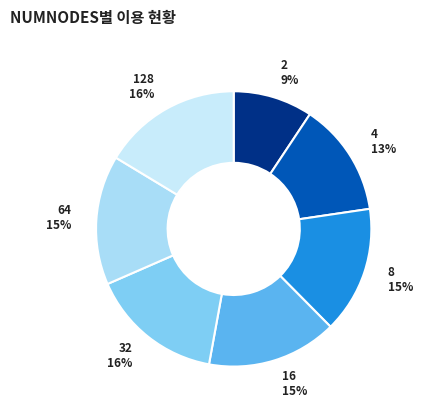

Is 2 the majority of the pie?

No